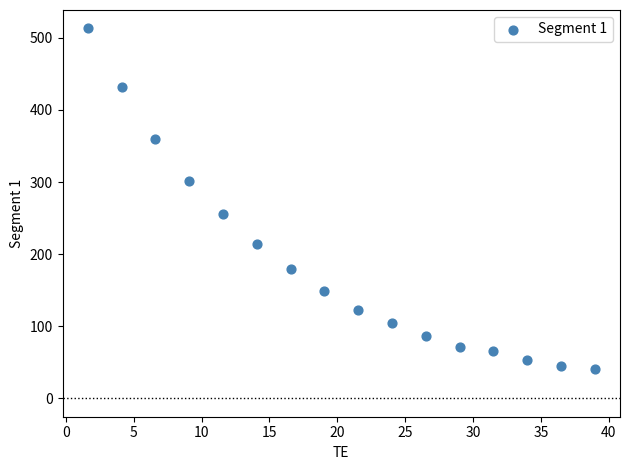

What is the range of Y values (max minus min)?

472.2